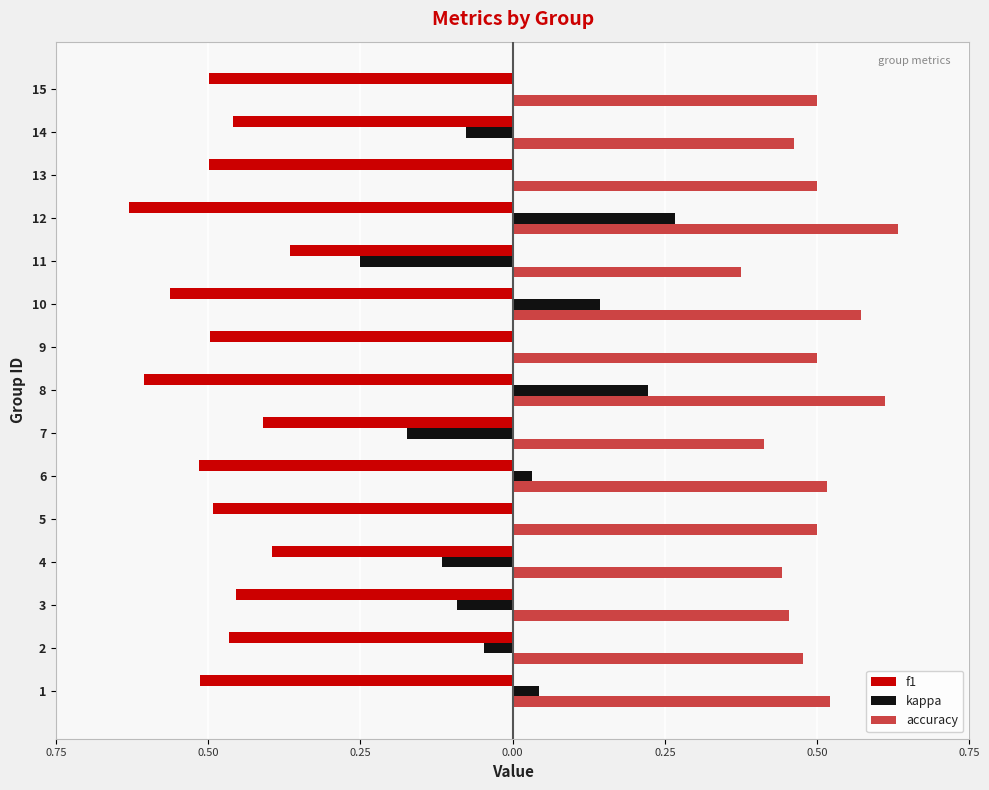

What are all the series names shown in the legend?

f1, kappa, accuracy